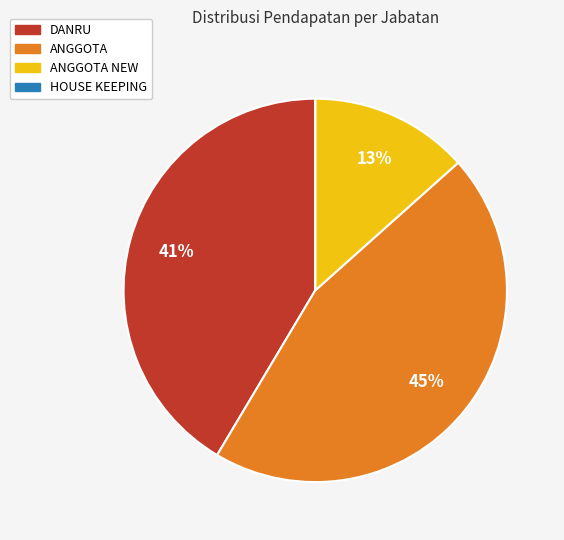

Does any single category account for the majority?

No